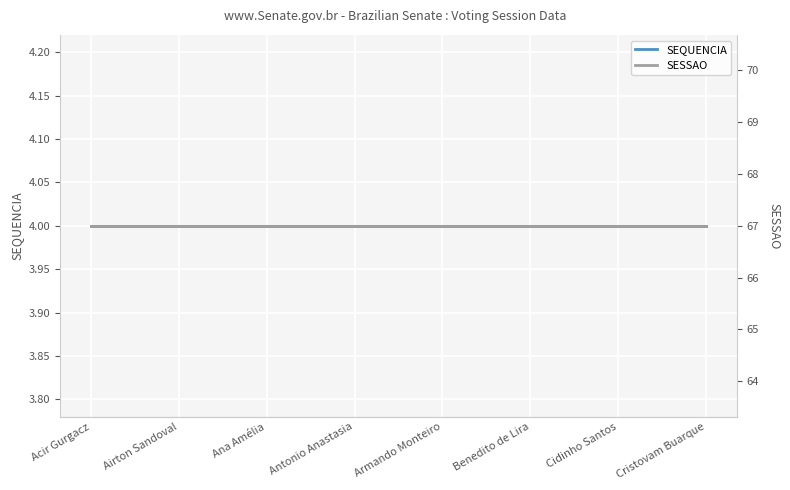

Where is SESSAO nearest to the value 67?

Acir Gurgacz